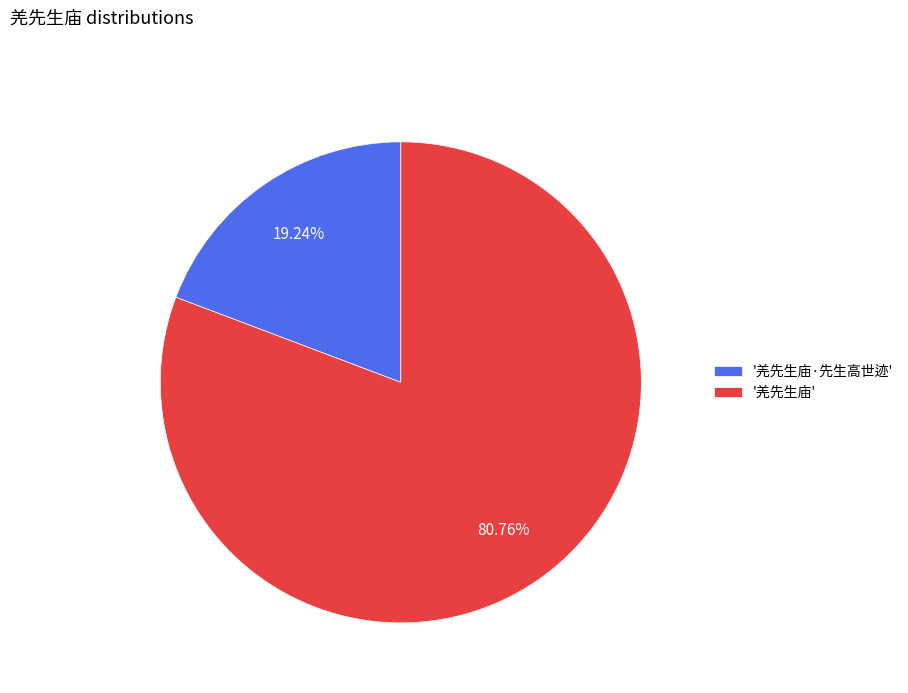

Is there any slice that represents more than half of the pie?

Yes